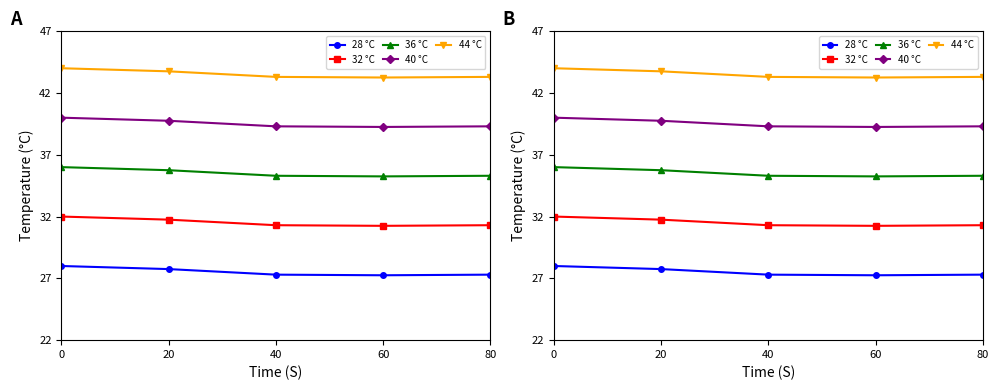

The value of 44 °C at 40 is 43.3. True or false?

True